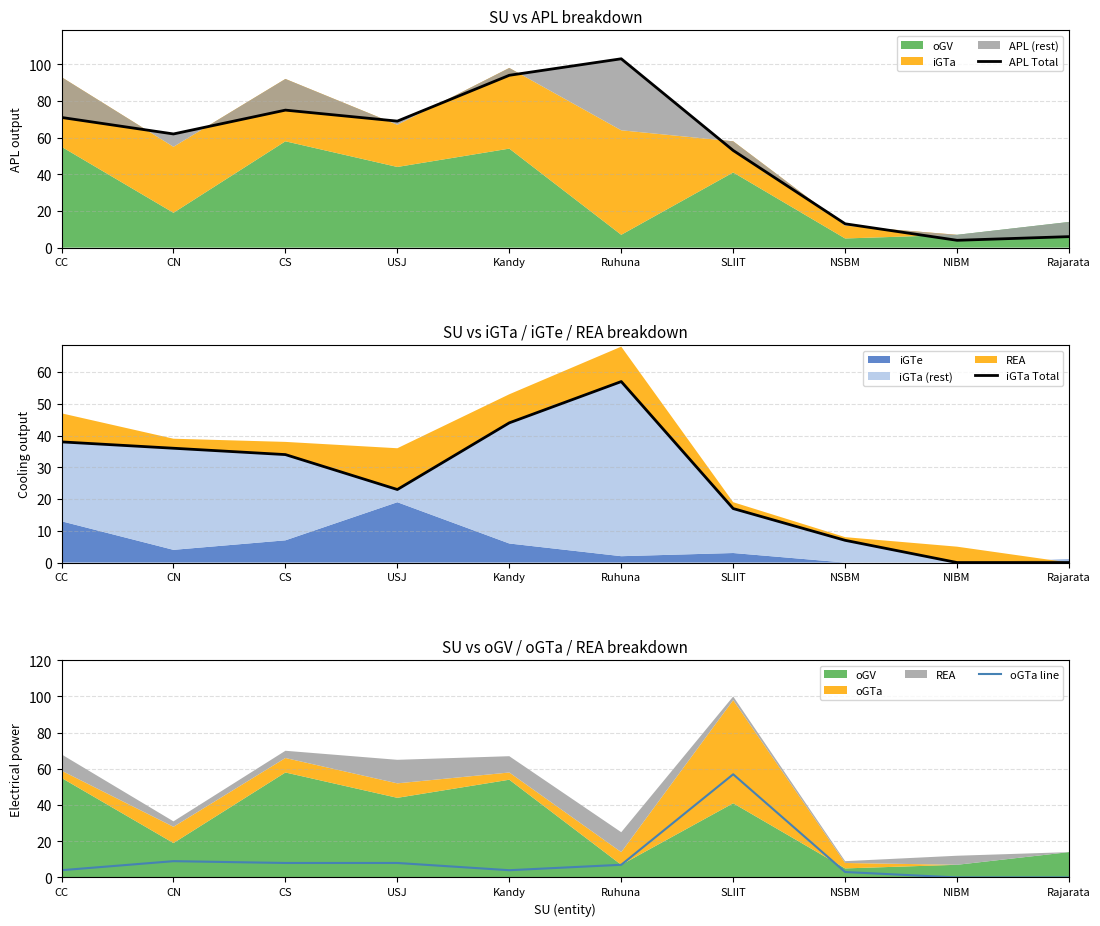

What is the label of the 4th point from the left?

USJ